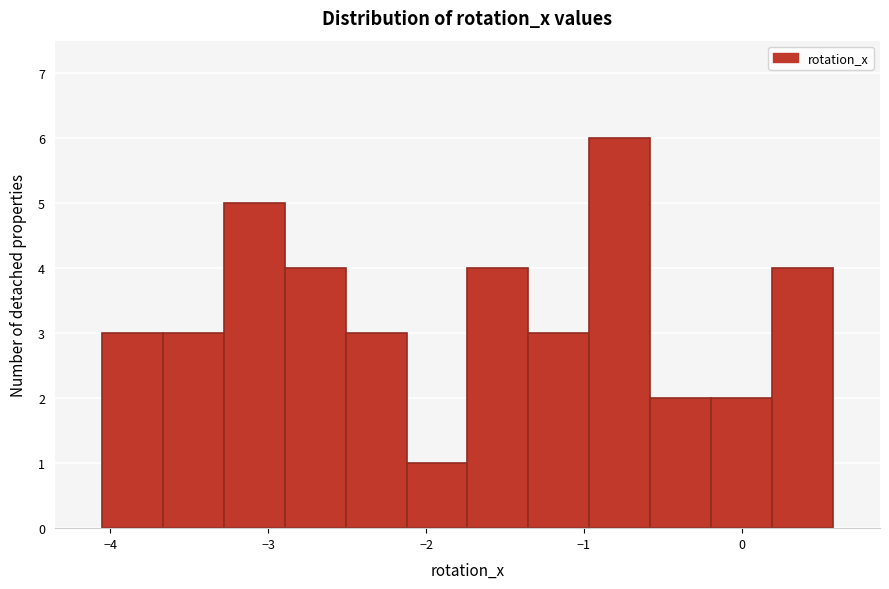

Around what value on the x-axis is the tallest bar? Give the approximate position of its centre, as read against the axis.

-0.8